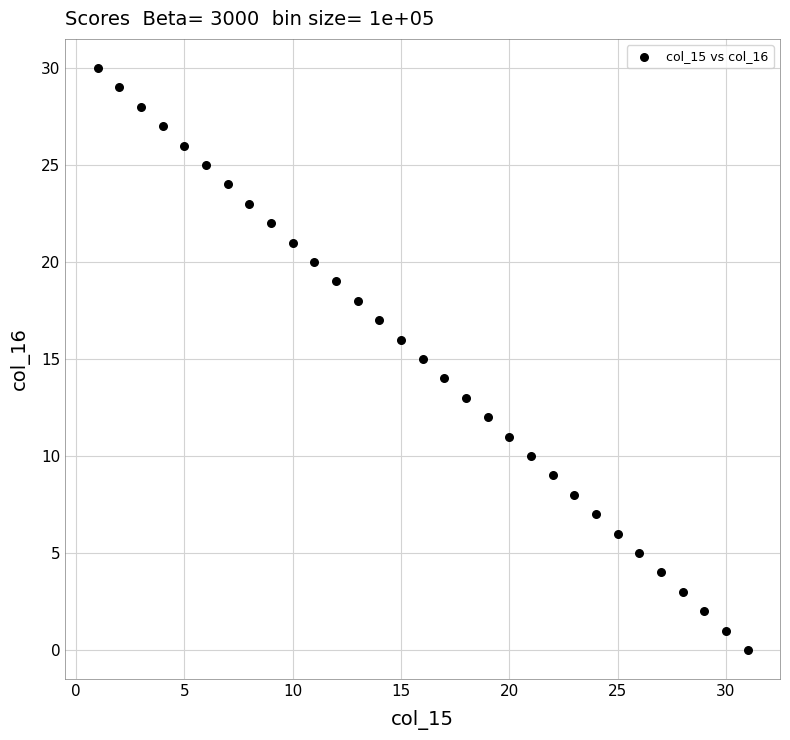

What is the range of X values (max minus min)?

30